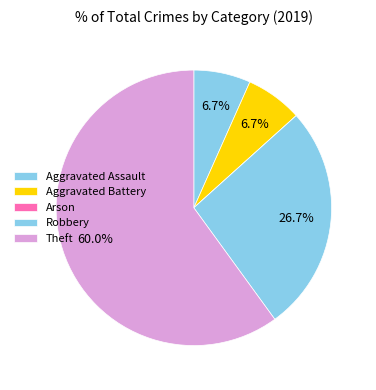

Which slice represents more than half of the pie?

Theft